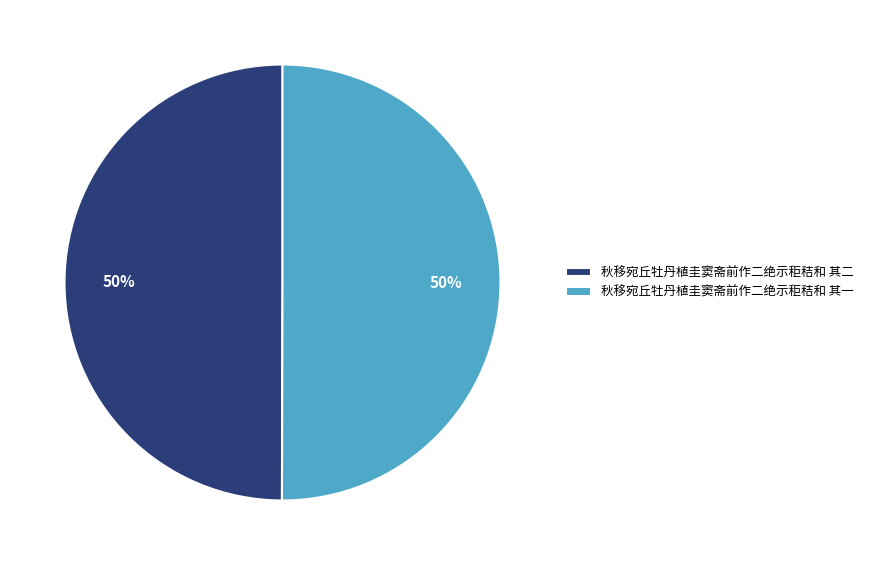

To the nearest percent, what is the combined percentage of 秋移宛丘牡丹植圭窦斋前作二绝示秬秸和 其一 and 秋移宛丘牡丹植圭窦斋前作二绝示秬秸和 其二?

100%